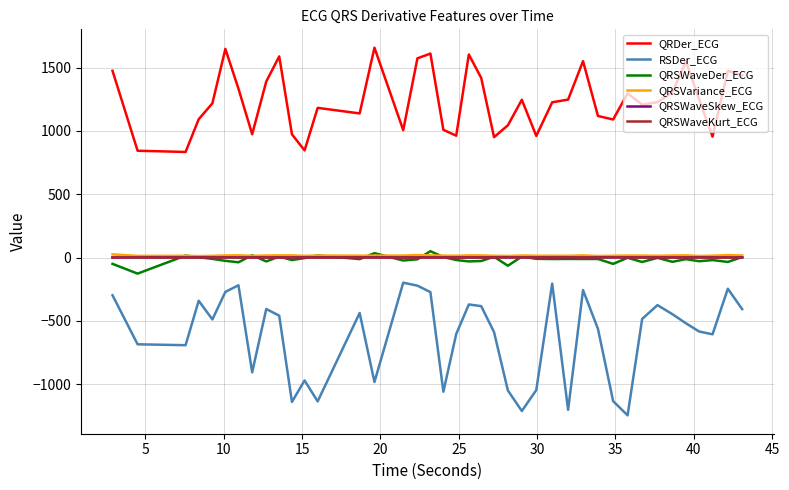

What is the lowest value of the QRSVariance_ECG series?

12.0